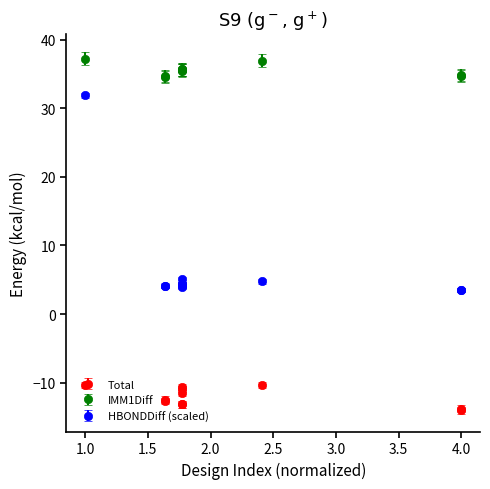

What are all the series names shown in the legend?

Total, IMM1Diff, HBONDDiff (scaled)